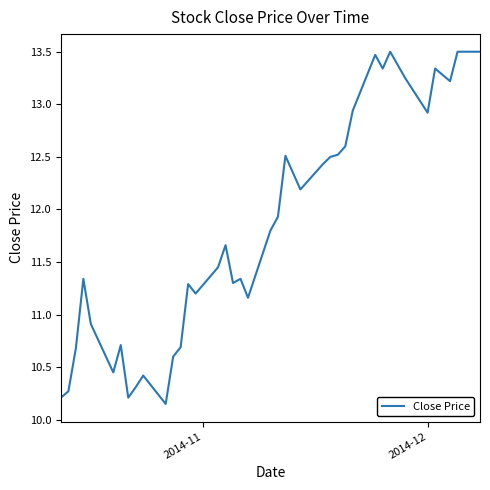

What is the greatest value displayed?

13.5